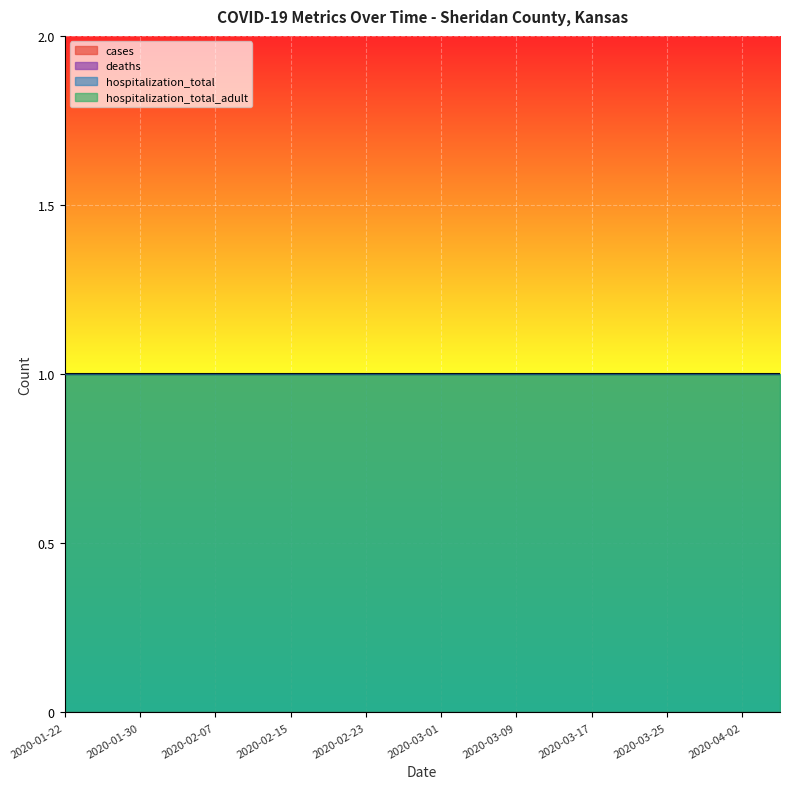

True or false: cases has more than 1 interior local peaks.

False